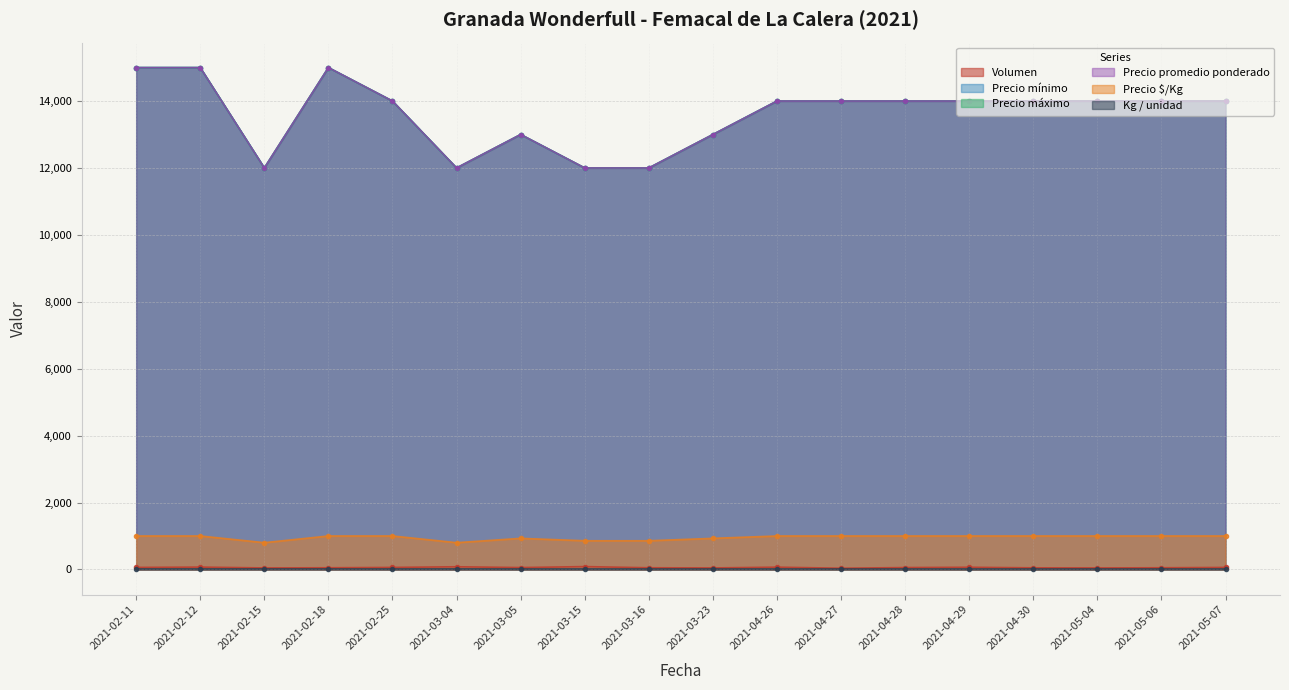

Reading left to right, what are all the values shown in this chart?

Volumen: 2021-02-11=60	2021-02-12=70	2021-02-15=45	2021-02-18=50	2021-02-25=60	2021-03-04=80	2021-03-05=56	2021-03-15=85	2021-03-16=50	2021-03-23=45	2021-04-26=68	2021-04-27=36	2021-04-28=56	2021-04-29=65	2021-04-30=48	2021-05-04=45	2021-05-06=50	2021-05-07=60
Precio mínimo: 2021-02-11=15000	2021-02-12=15000	2021-02-15=12000	2021-02-18=15000	2021-02-25=14000	2021-03-04=12000	2021-03-05=13000	2021-03-15=12000	2021-03-16=12000	2021-03-23=13000	2021-04-26=14000	2021-04-27=14000	2021-04-28=14000	2021-04-29=14000	2021-04-30=14000	2021-05-04=14000	2021-05-06=14000	2021-05-07=14000
Precio máximo: 2021-02-11=15000	2021-02-12=15000	2021-02-15=12000	2021-02-18=15000	2021-02-25=14000	2021-03-04=12000	2021-03-05=13000	2021-03-15=12000	2021-03-16=12000	2021-03-23=13000	2021-04-26=14000	2021-04-27=14000	2021-04-28=14000	2021-04-29=14000	2021-04-30=14000	2021-05-04=14000	2021-05-06=14000	2021-05-07=14000
Precio promedio ponderado: 2021-02-11=15000	2021-02-12=15000	2021-02-15=12000	2021-02-18=15000	2021-02-25=14000	2021-03-04=12000	2021-03-05=13000	2021-03-15=12000	2021-03-16=12000	2021-03-23=13000	2021-04-26=14000	2021-04-27=14000	2021-04-28=14000	2021-04-29=14000	2021-04-30=14000	2021-05-04=14000	2021-05-06=14000	2021-05-07=14000
Precio $/Kg: 2021-02-11=1000	2021-02-12=1000	2021-02-15=800	2021-02-18=1000	2021-02-25=1000	2021-03-04=800	2021-03-05=929	2021-03-15=857	2021-03-16=857	2021-03-23=929	2021-04-26=1000	2021-04-27=1000	2021-04-28=1000	2021-04-29=1000	2021-04-30=1000	2021-05-04=1000	2021-05-06=1000	2021-05-07=1000
Kg / unidad: 2021-02-11=15	2021-02-12=15	2021-02-15=15	2021-02-18=15	2021-02-25=14	2021-03-04=15	2021-03-05=14	2021-03-15=14	2021-03-16=14	2021-03-23=14	2021-04-26=14	2021-04-27=14	2021-04-28=14	2021-04-29=14	2021-04-30=14	2021-05-04=14	2021-05-06=14	2021-05-07=14